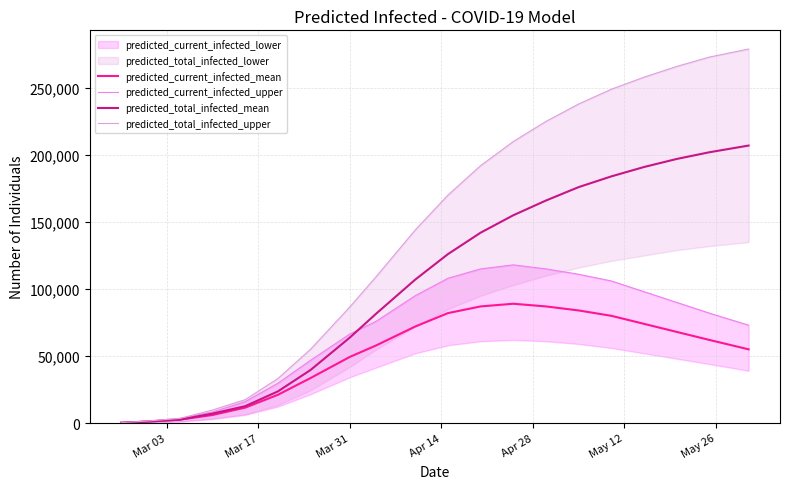

Which series has the largest total across all categories?

predicted_total_infected_upper